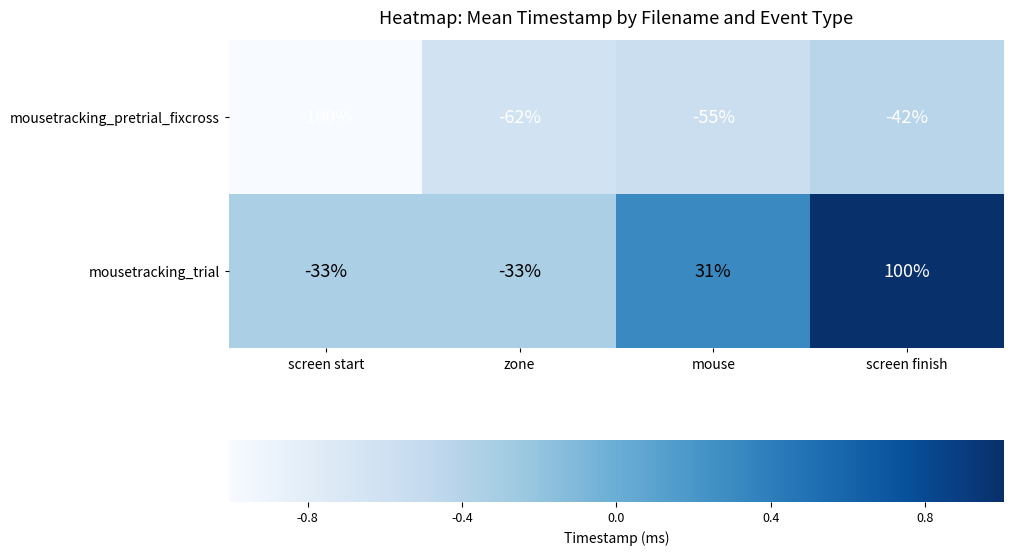

Count the number of data series in this chart.

2